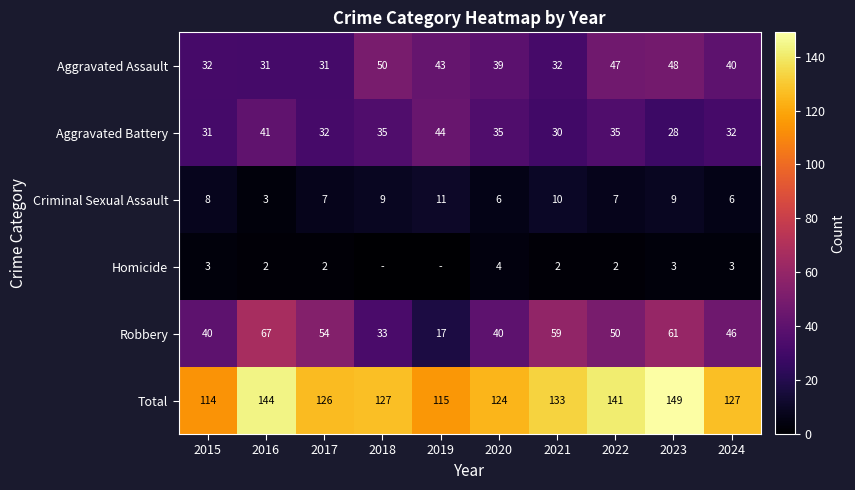

Rank the categories by Total value from highest to lowest.

2023, 2016, 2022, 2021, 2018, 2024, 2017, 2020, 2019, 2015